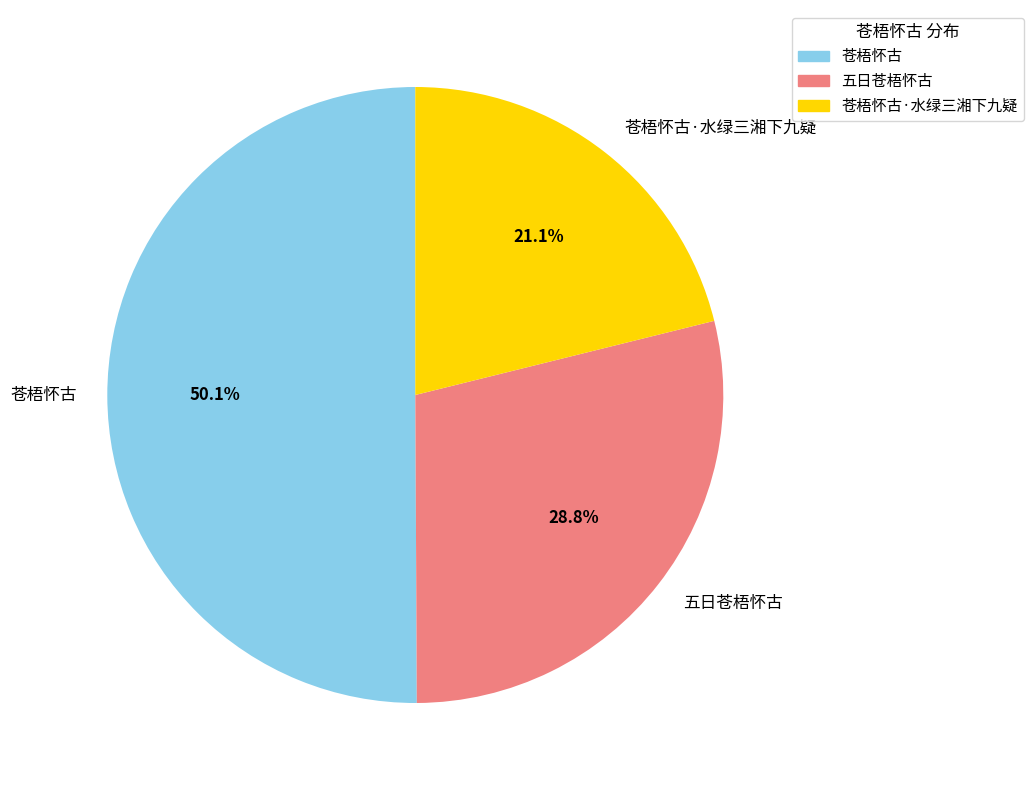

Between 苍梧怀古·水绿三湘下九疑 and 苍梧怀古, which is larger?

苍梧怀古